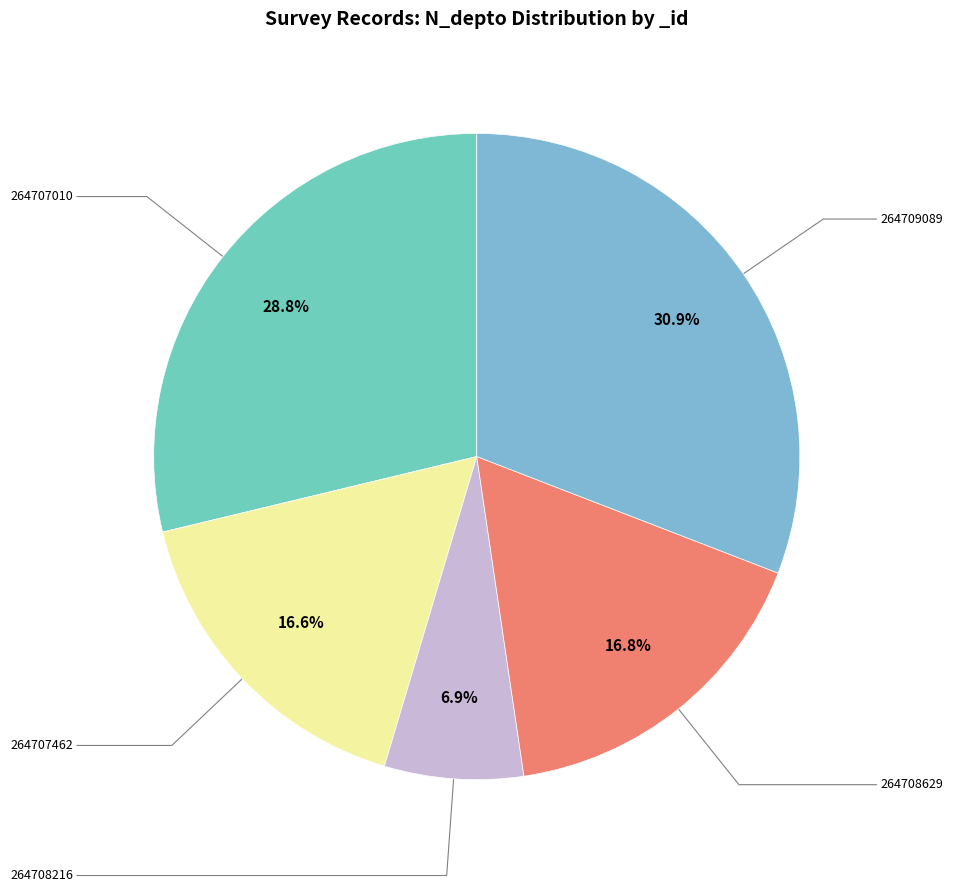

What is the smallest slice in the pie chart?

264708216